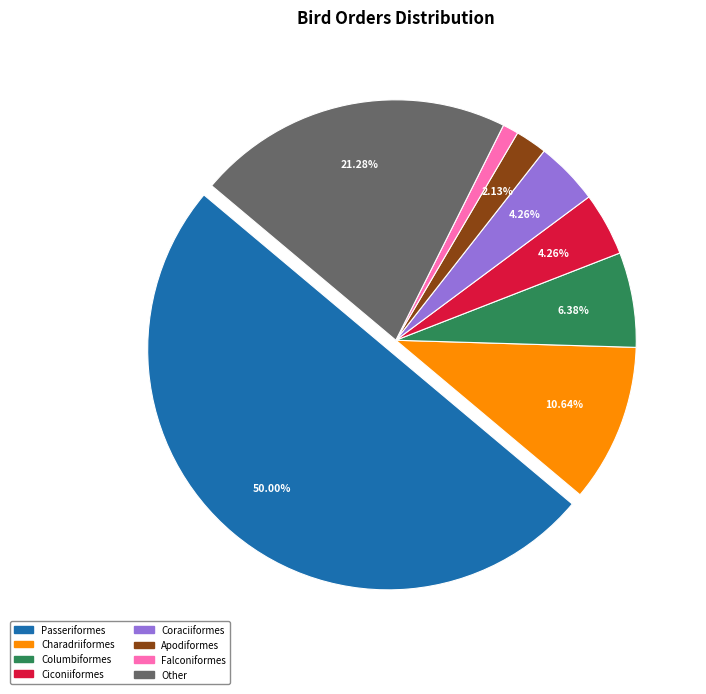

How many segments does this pie chart have?

8